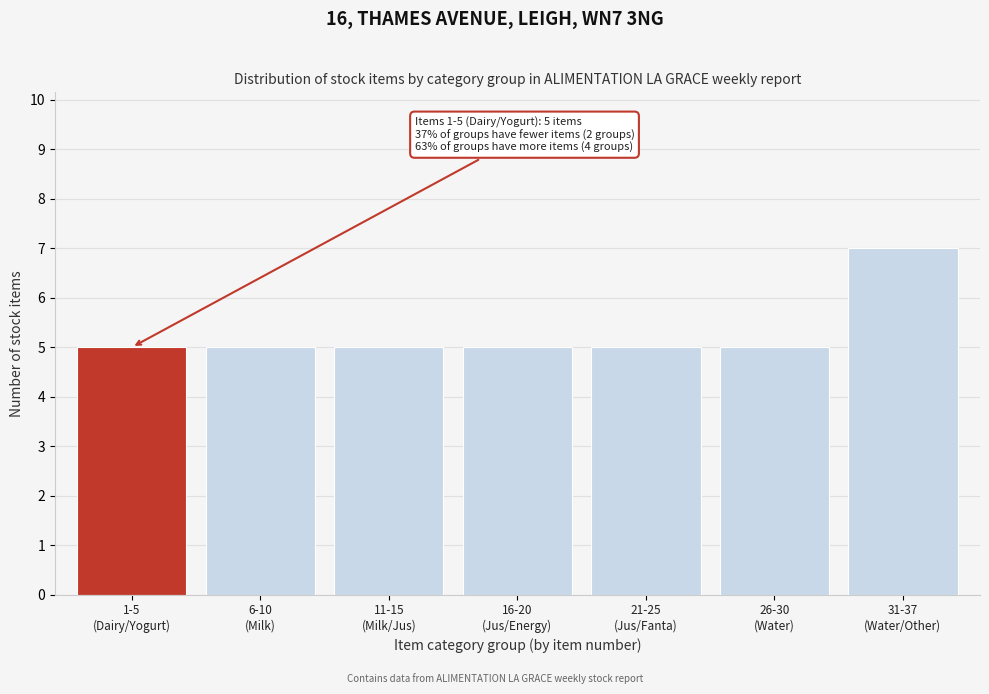

Reading left to right, extract all data points from this chart.

5	5	5	5	5	5	7